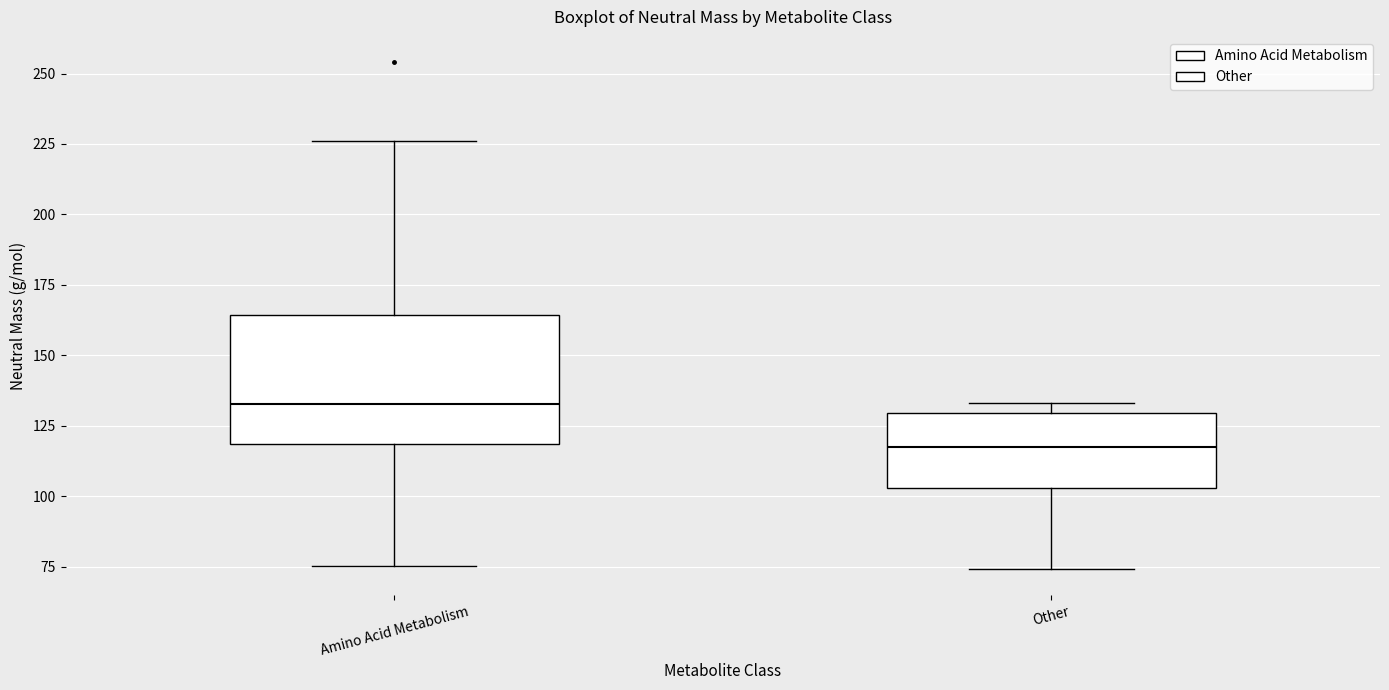

Where does the lower whisker of the box for Other end on the y-axis? The values are not printed on the chart, so give them approximately, as read against the axis.

75